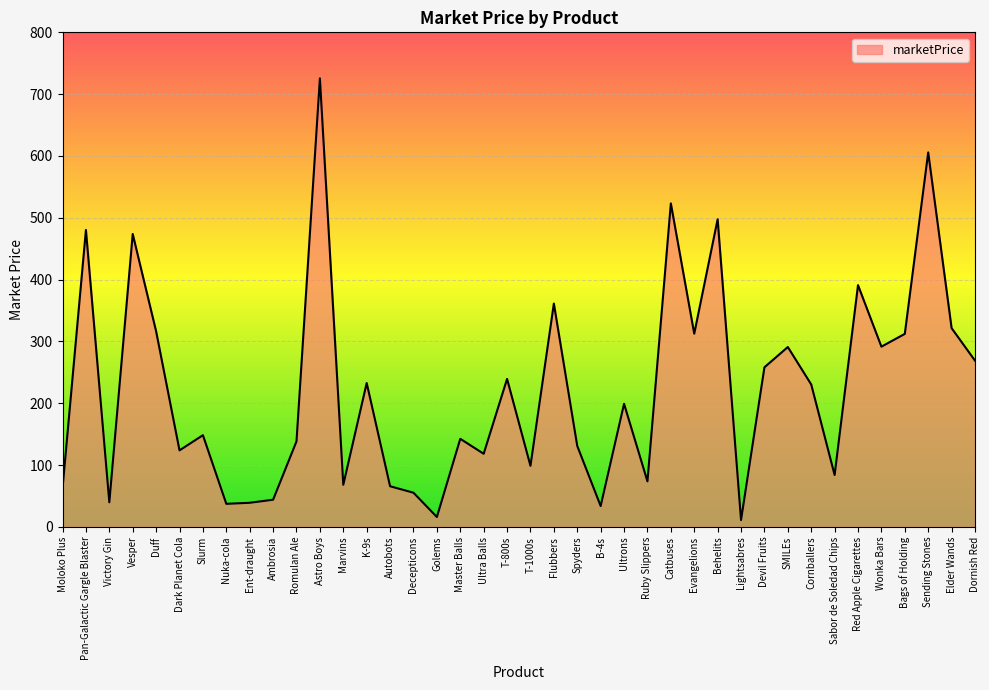

True or false: the data shows 312.3 at Bags of Holding.

True